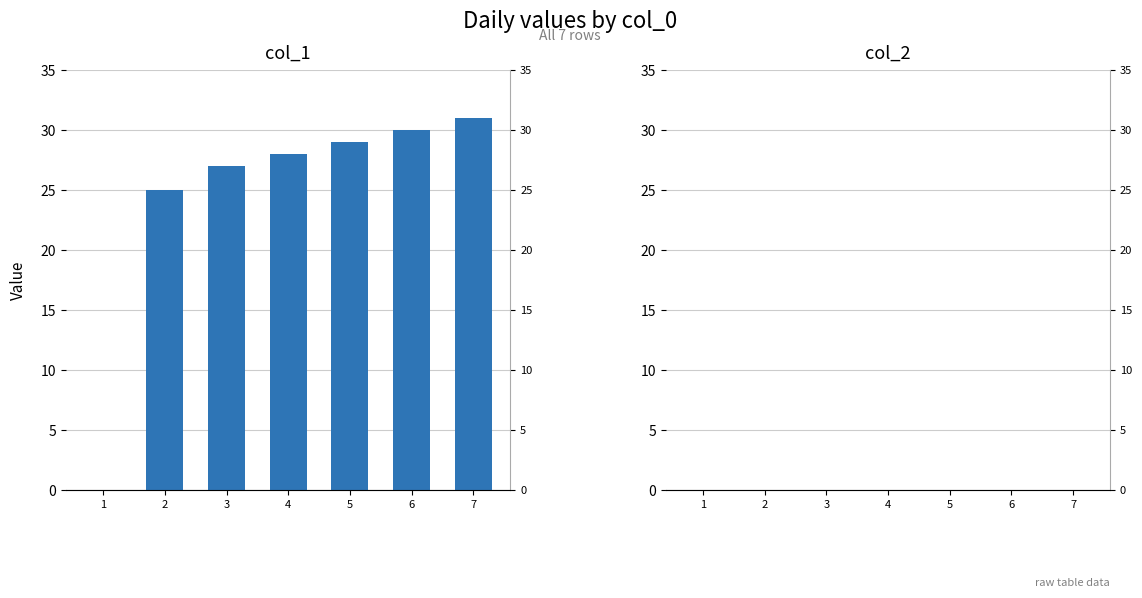

Which series has the largest total across all categories?

col_1